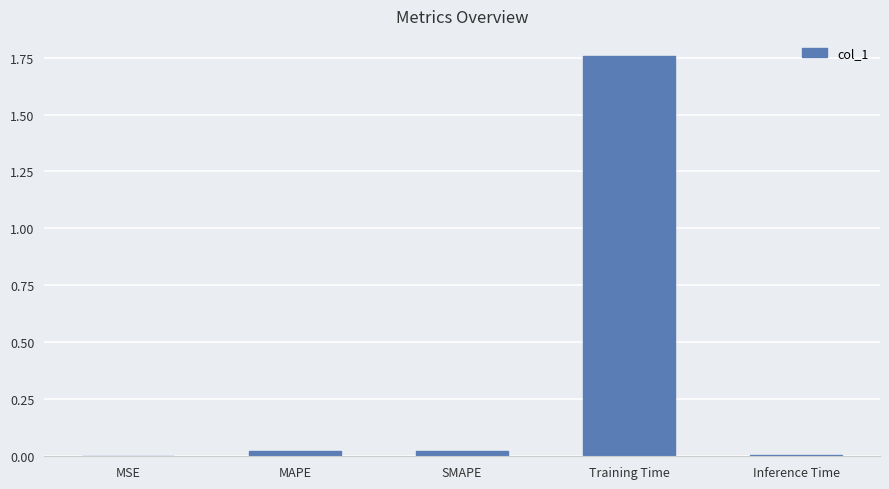

True or false: the data shows 0.0 at MSE.

True